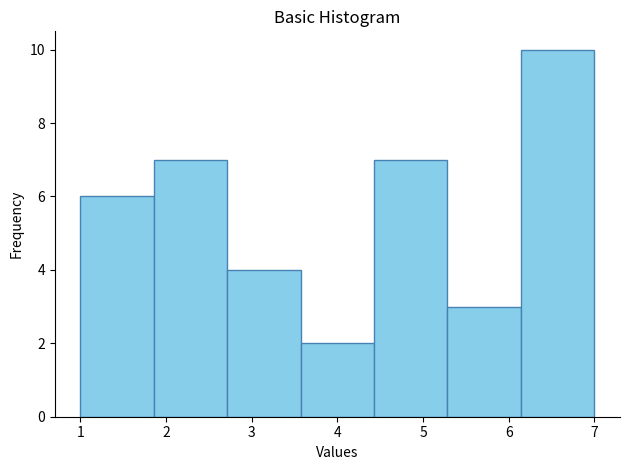

Reading left to right, list every bar in this chart as the range it spans on the x-axis followed by its height. Neither the bar edges nor the heights are printed on the chart, so give them approximately, as read against the axes.

1.0 to 1.9: 6
1.9 to 2.7: 7
2.7 to 3.6: 4
3.6 to 4.4: 2
4.4 to 5.3: 7
5.3 to 6.1: 3
6.1 to 7.0: 10